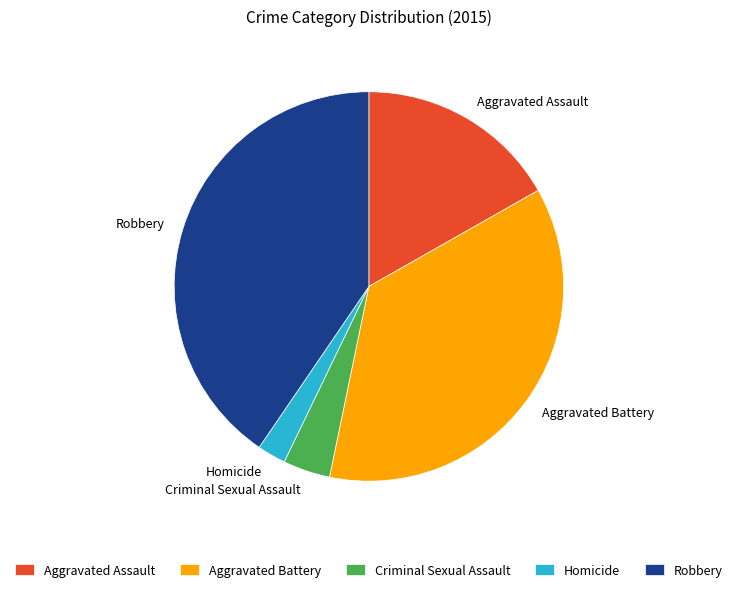

Which slice is the smallest?

Homicide